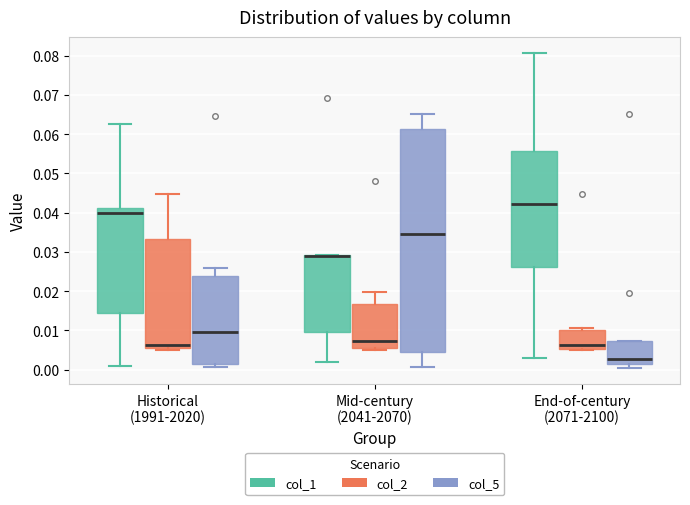

Reading left to right, read every box against the y-axis: the position of its median line, the range the box covers, and the ends of its whiskers. The values are not printed on the chart, so give them approximately, as read against the axis.

Historical (1991-2020) (col_1): median 0.040, box 0.014 to 0.041, whiskers 0.001 to 0.063
Historical (1991-2020) (col_2): median 0.006 (just above the box's lower edge), box 0.006 to 0.033, whiskers 0.005 to 0.045
Historical (1991-2020) (col_5): median 0.010, box 0.001 to 0.024, whiskers 0.001 (just below the box's lower edge) to 0.026
Mid-century (2041-2070) (col_1): median 0.029 (drawn on the box's upper edge), box 0.009 to 0.029, whiskers 0.002 to 0.029
Mid-century (2041-2070) (col_2): median 0.007, box 0.006 to 0.017, whiskers 0.005 to 0.020
Mid-century (2041-2070) (col_5): median 0.034, box 0.005 to 0.061, whiskers 0.001 to 0.065
End-of-century (2071-2100) (col_1): median 0.042, box 0.026 to 0.056, whiskers 0.003 to 0.081
End-of-century (2071-2100) (col_2): median 0.006, box 0.005 to 0.010, whiskers 0.005 to 0.011
End-of-century (2071-2100) (col_5): median 0.003, box 0.002 to 0.007, whiskers 0.000 to 0.007